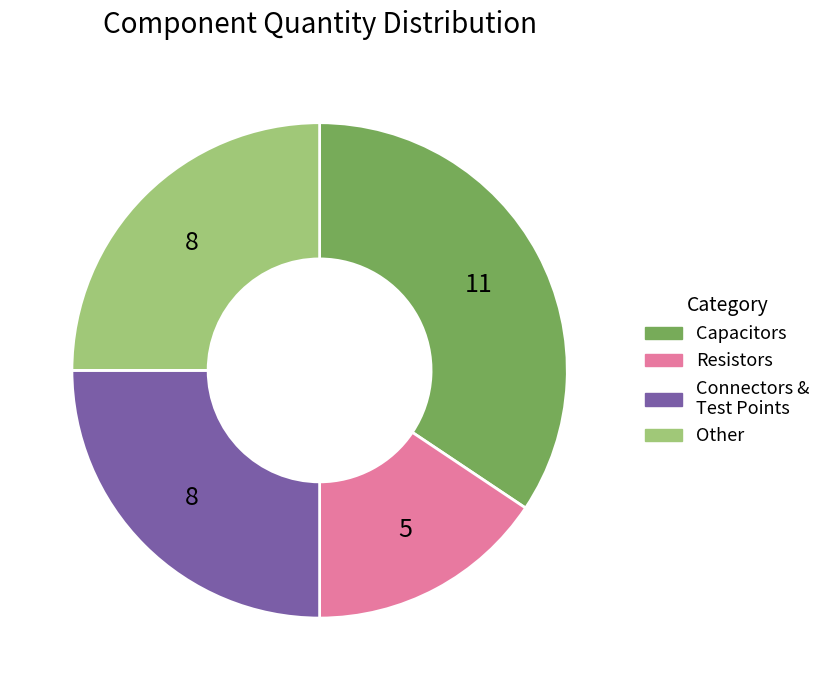

Does any single category account for the majority?

No